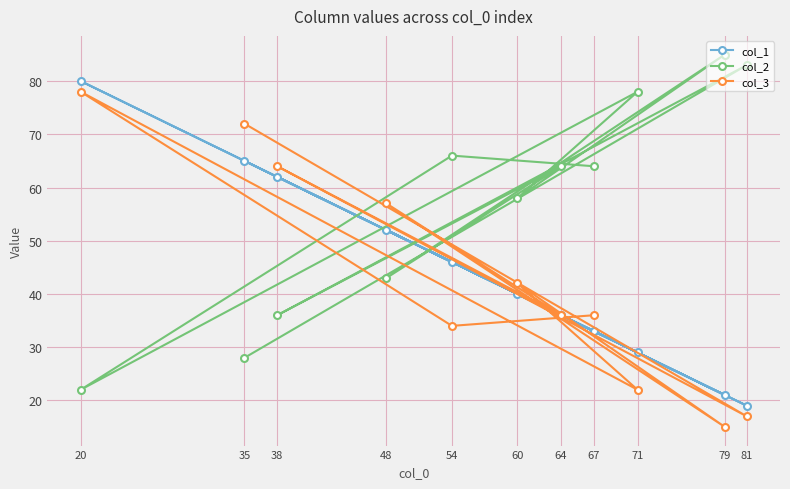

How many lines are shown in the chart?

3